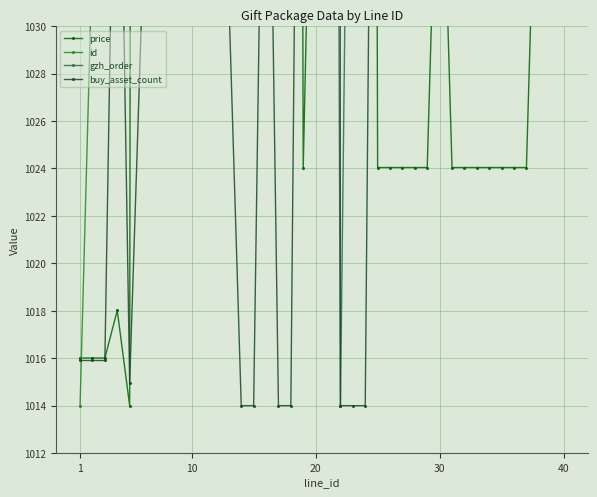

What is the highest value of the buy_asset_count series?

2014.0